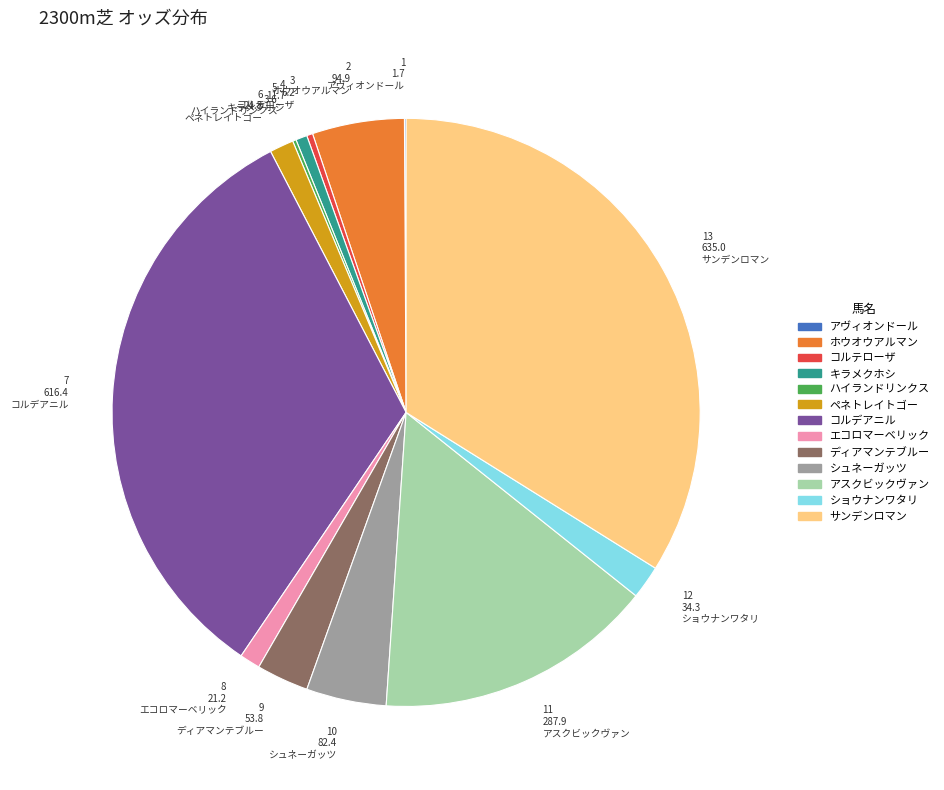

Approximately how many times larger is the value at ディアマンテブルー compared to ショウナンワタリ?

1.6